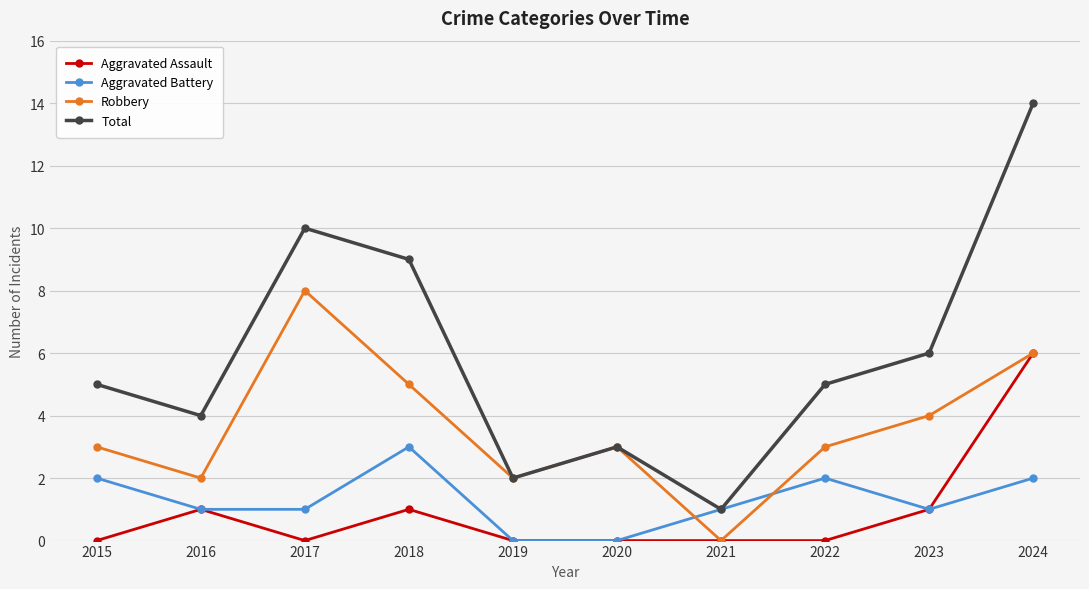

True or false: Aggravated Assault and Total cross at least once.

False